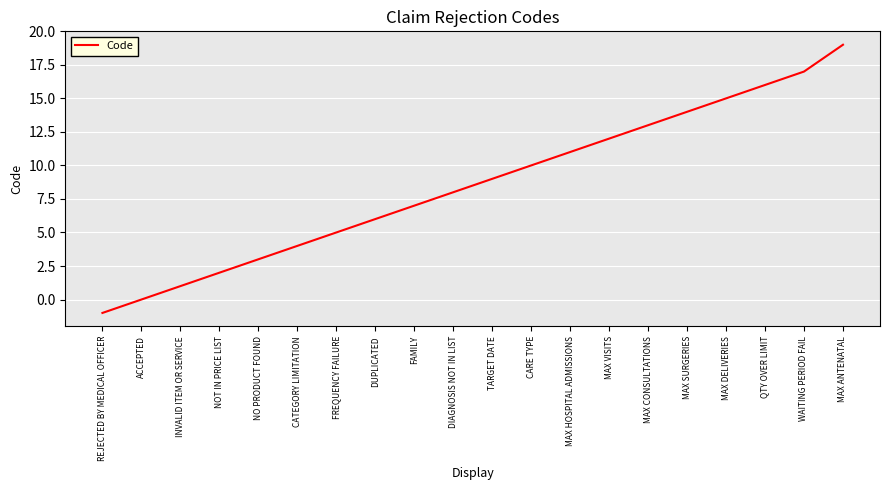

Reading right to left, list all the values displayed in this chart.

19	17	16	15	14	13	12	11	10	9	8	7	6	5	4	3	2	1	0	-1